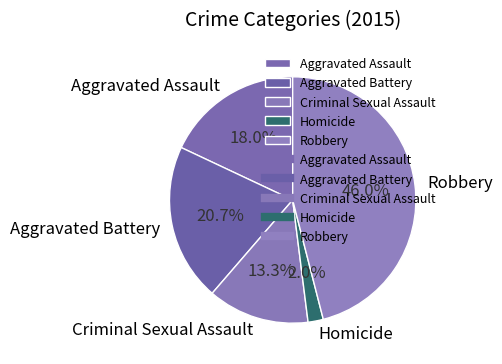

Combined, what portion of the pie is Criminal Sexual Assault and Homicide?

15.3%